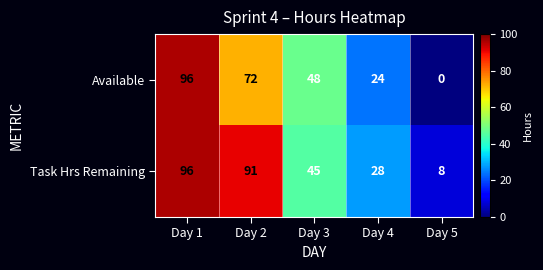

What is the sum of the Available values at Day 3 and Day 4?

72